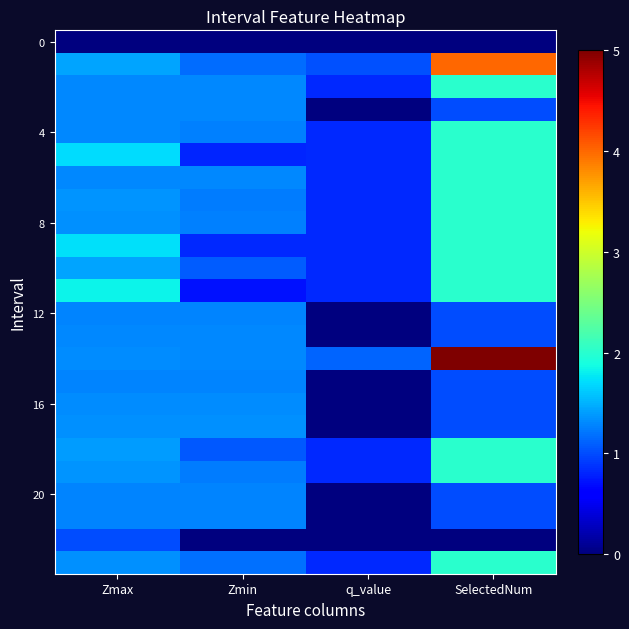

Between Zmin and SelectedNum, which is larger?

Zmin